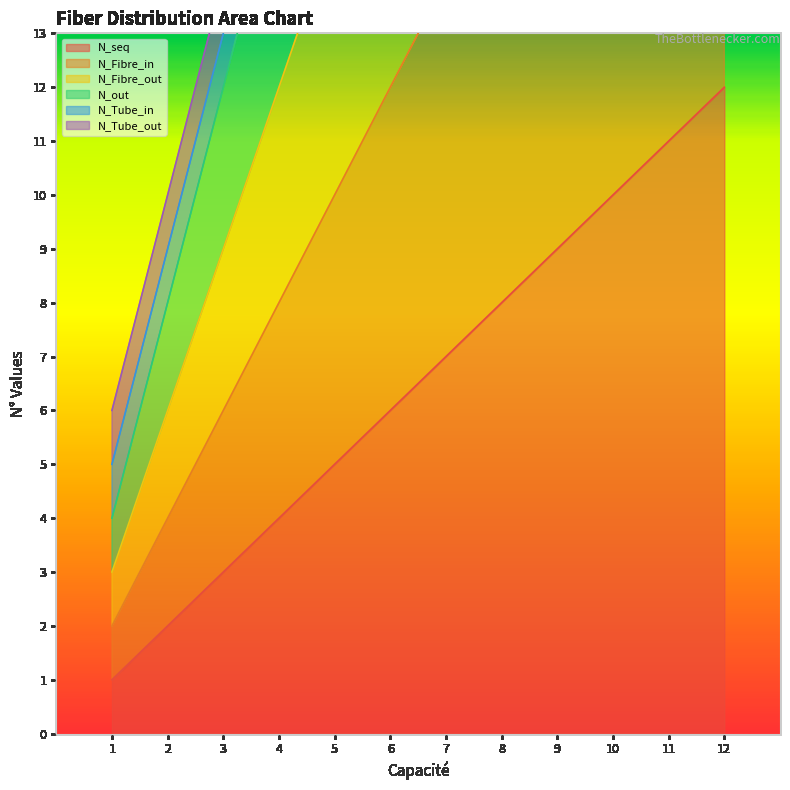

True or false: N_Fibre_out has a value of 12 at 10.

False